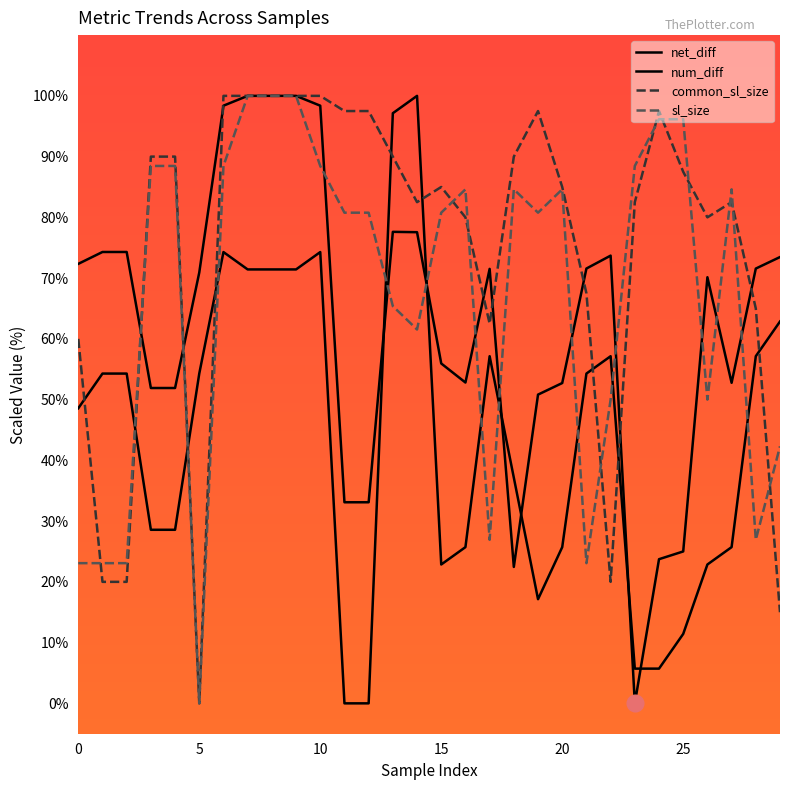

True or false: num_diff and sl_size intersect in this chart.

True